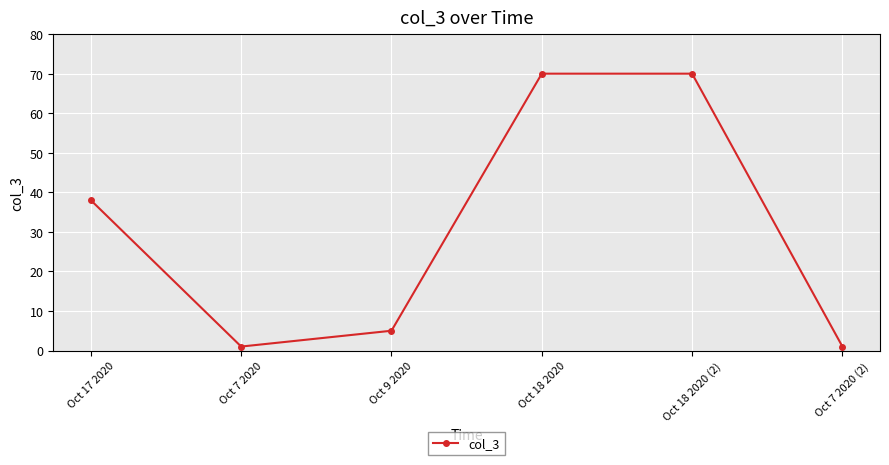

Does the chart have visible grid lines?

Yes